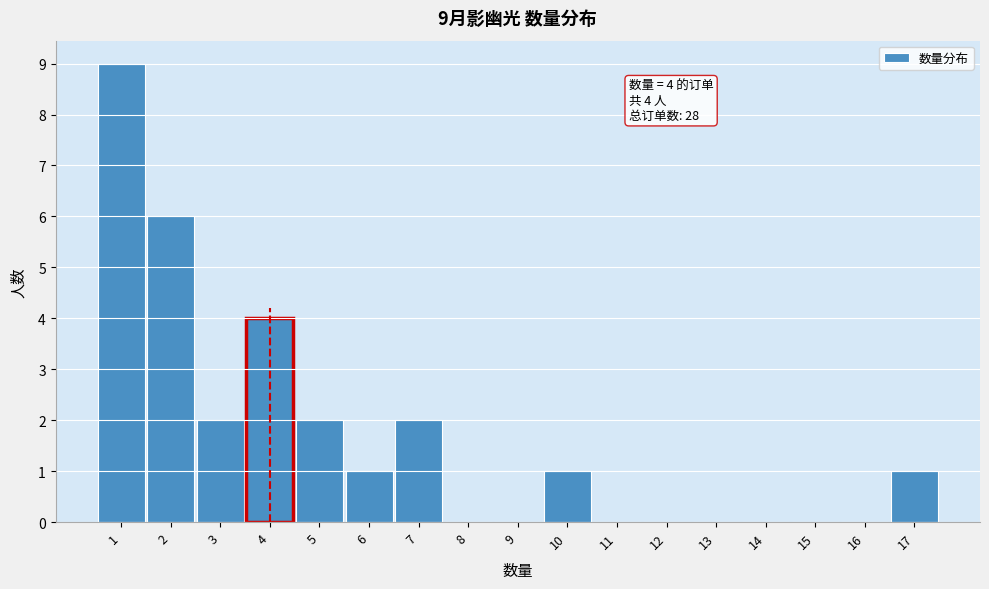

Which range on the x-axis has the tallest bar?

0.5 to 1.5